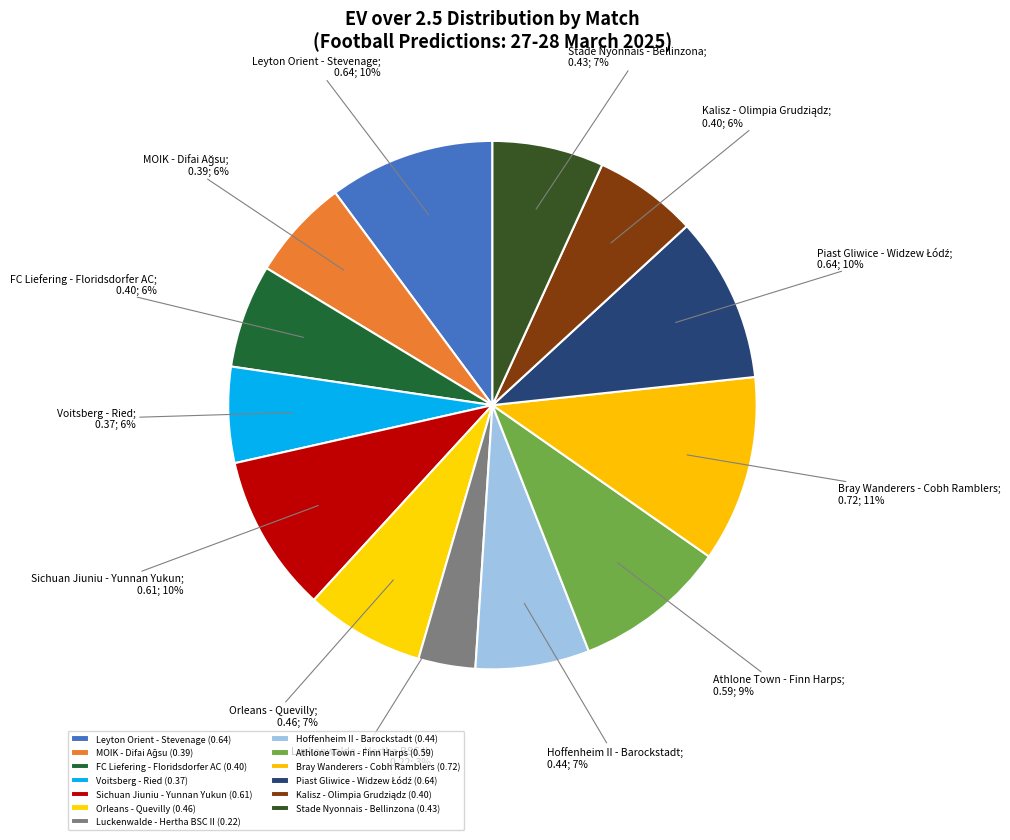

How much of the chart is everything except Sichuan Jiuniu - Yunnan Yukun?

90.3%